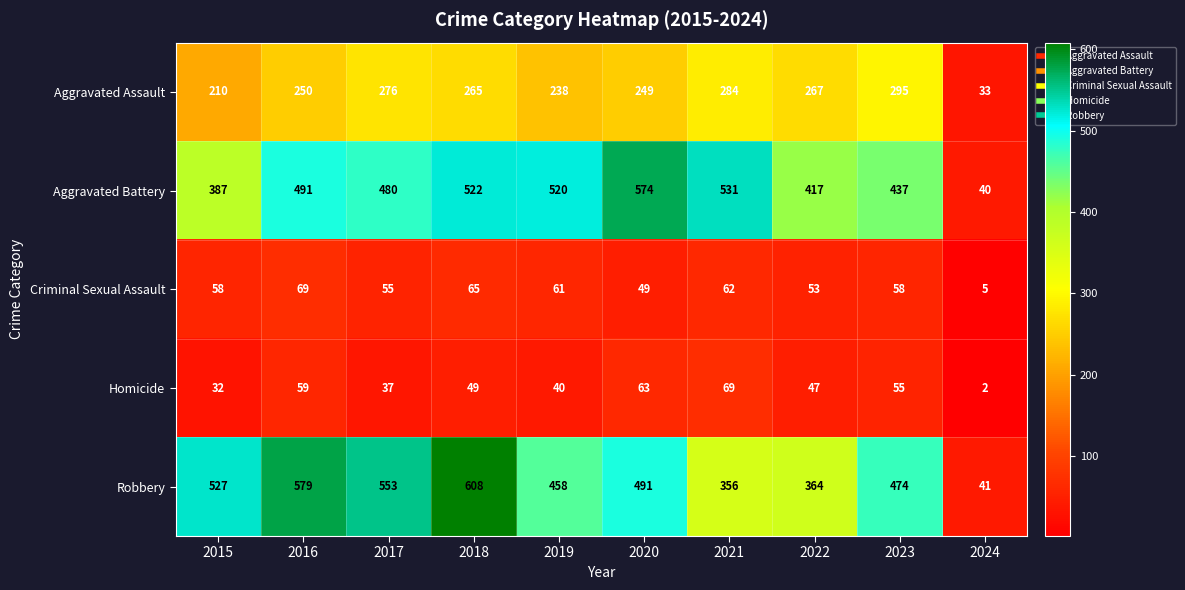

What is the maximum value shown in the chart?

608